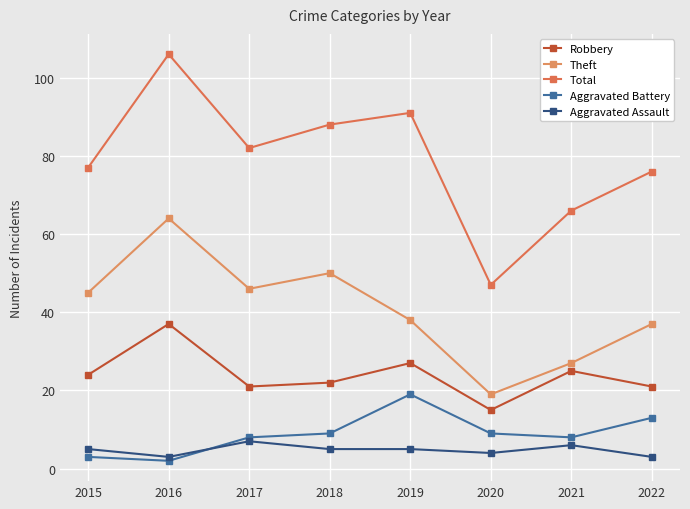

Between 2017 and 2019, which series saw the biggest shift?

Aggravated Battery